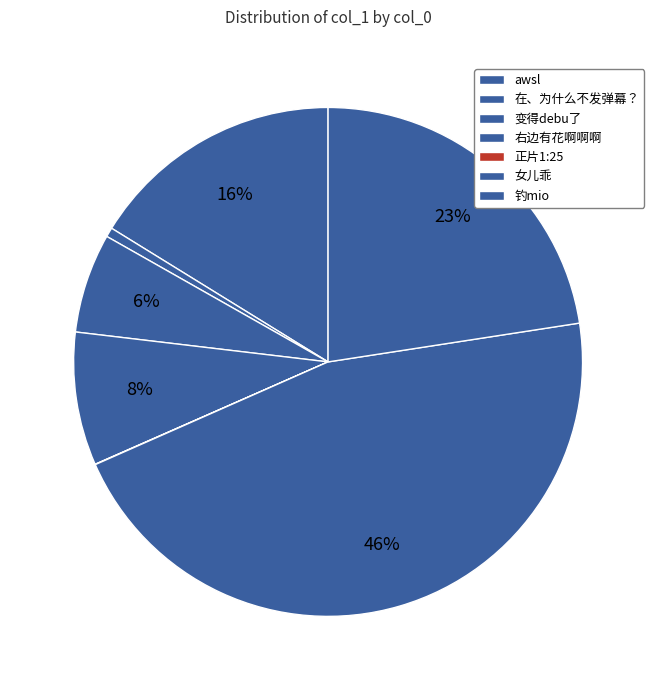

Between 变得debu了 and awsl, which is larger?

awsl